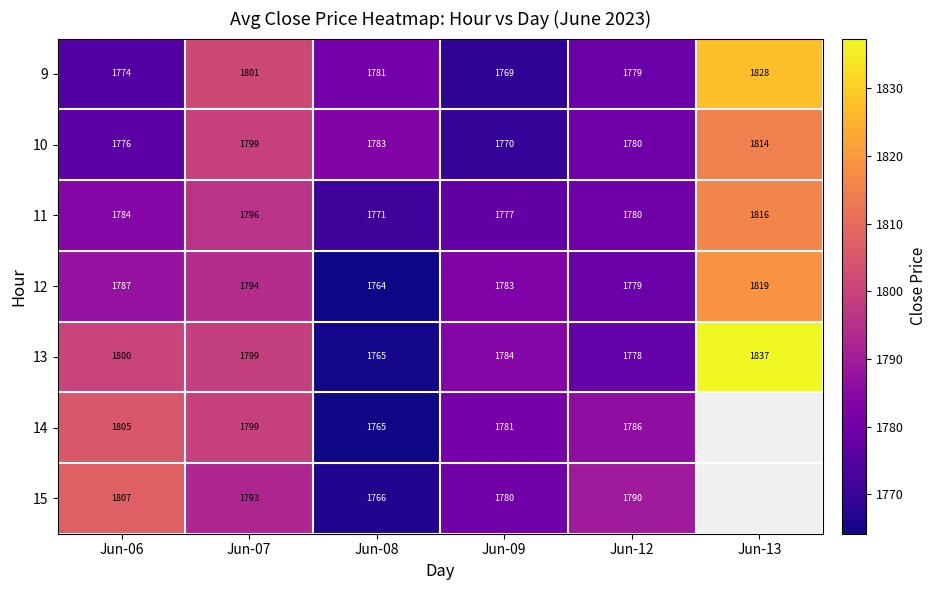

Is the value of 13 at Jun-12 greater than the value of 14 at Jun-08?

Yes